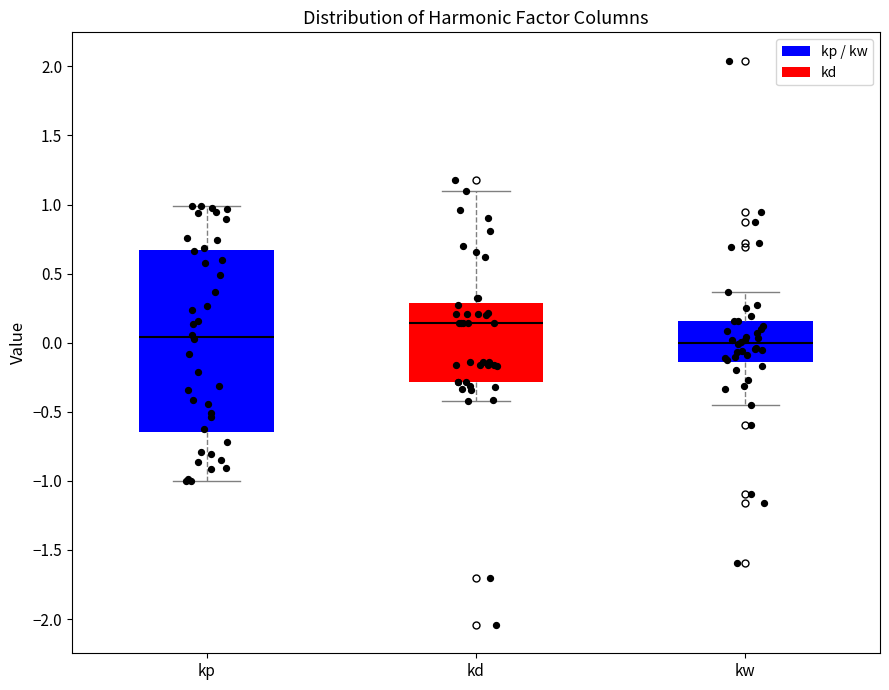

Reading left to right, read every box against the y-axis: the position of its median line, the range the box covers, and the ends of its whiskers. The values are not printed on the chart, so give them approximately, as read against the axis.

kp: median 0.05, box -0.65 to 0.65, whiskers -1.00 to 1.00
kd: median 0.15, box -0.30 to 0.30, whiskers -0.45 to 1.10
kw: median 0.00, box -0.15 to 0.15, whiskers -0.45 to 0.35